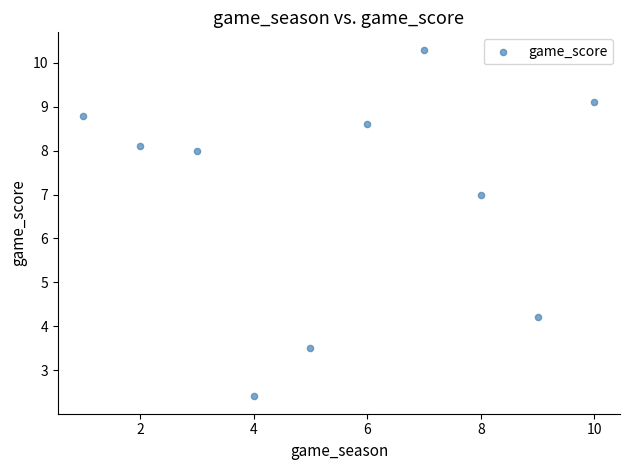

What Y value in the scatter plot is closest to 6?

7.0